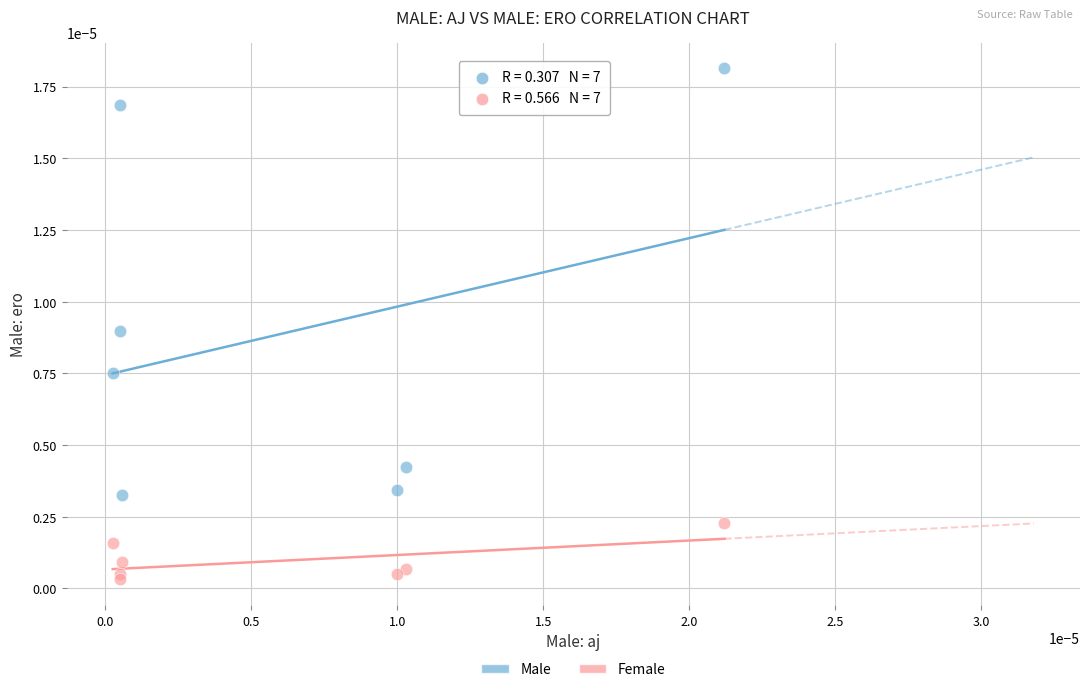

Which series contains the lowest Y value?

Female